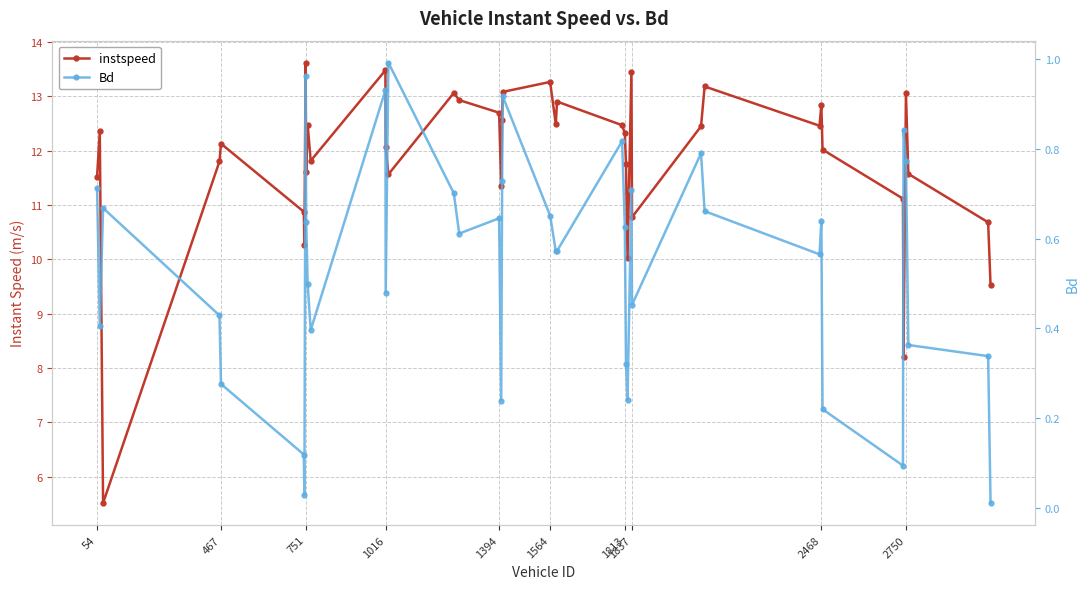

At 467, list the series in order from largest to smallest.

instspeed, Bd